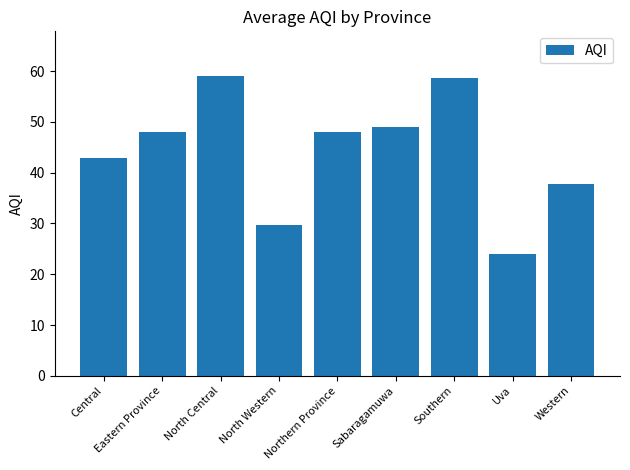

Which has a higher value, Northern Province or North Western?

Northern Province